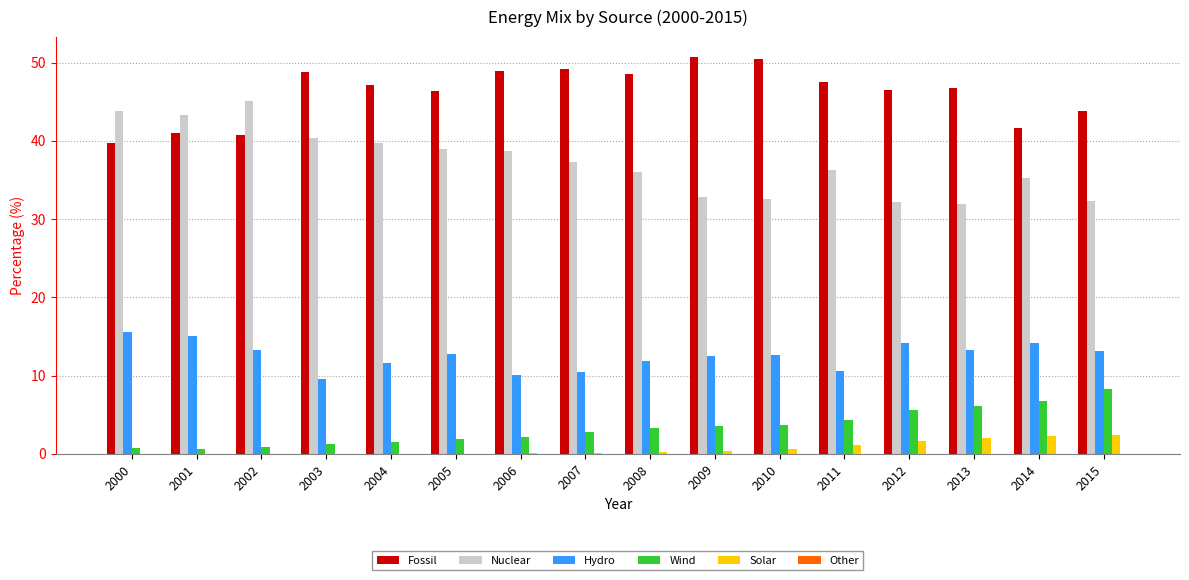

True or false: Nuclear has a value of 39.7 at 2004.

True